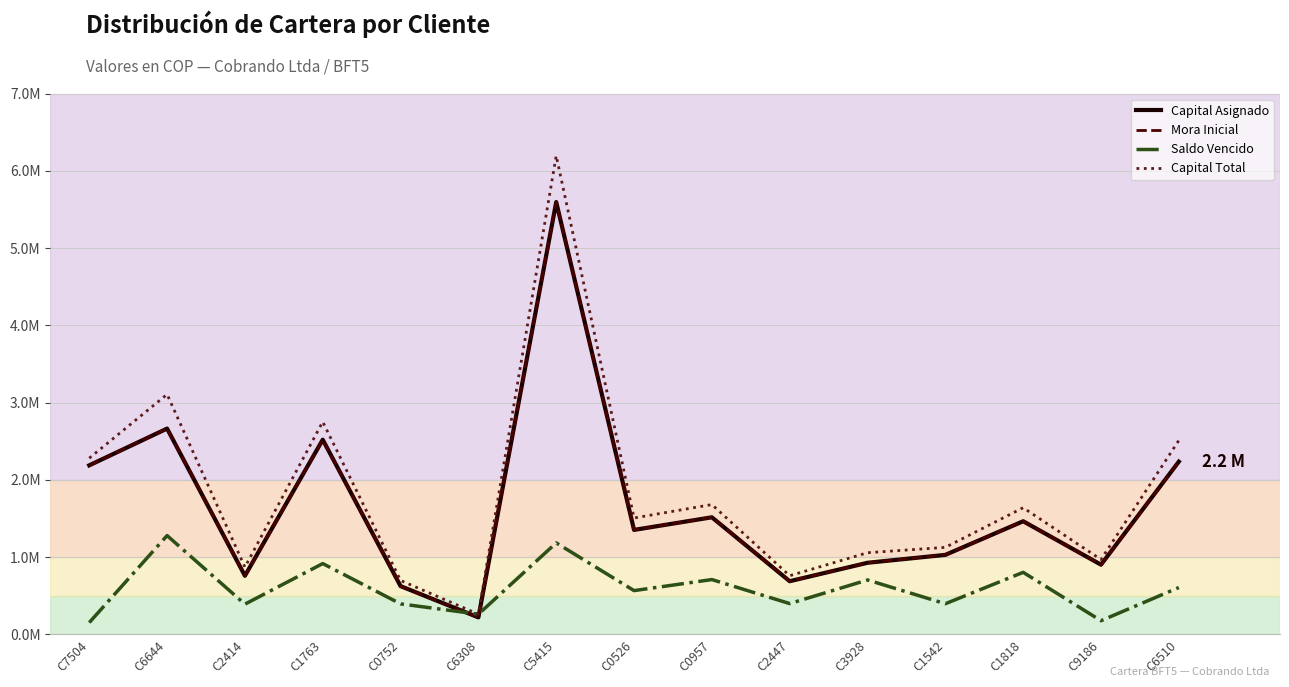

Does the chart display data point markers on the line(s)?

No